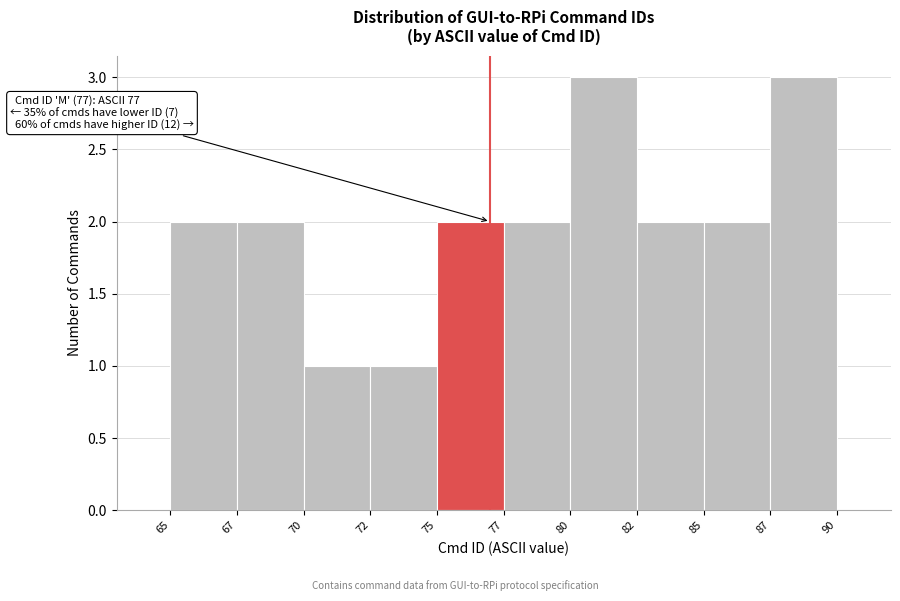

Reading left to right, extract all data points from this chart.

65=2	67=2	70=1	72=1	75=2	77=2	80=3	82=2	85=2	87=3